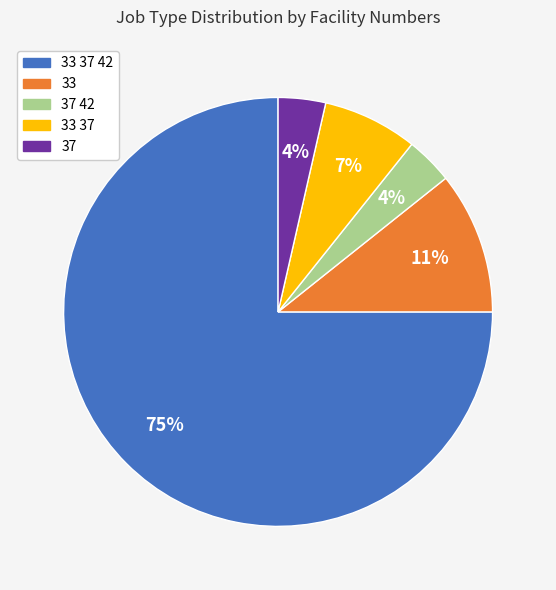

Does 37 account for over 50% of the chart?

No